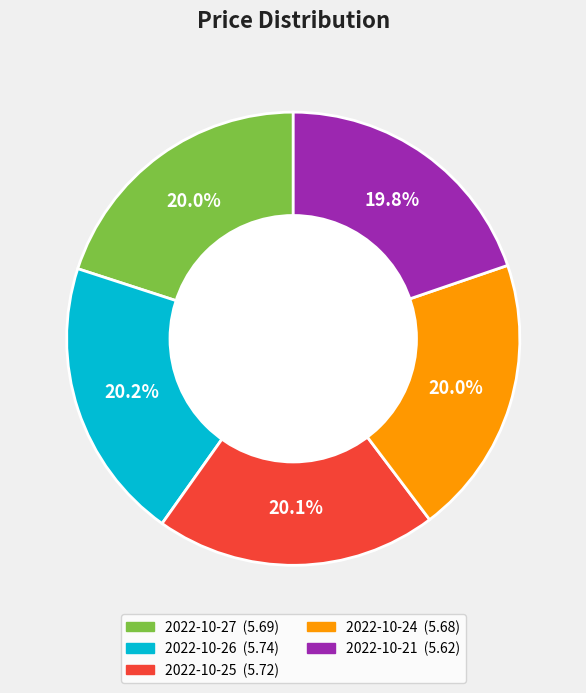

Is it true that 2022-10-27 is 20% of the pie?

True